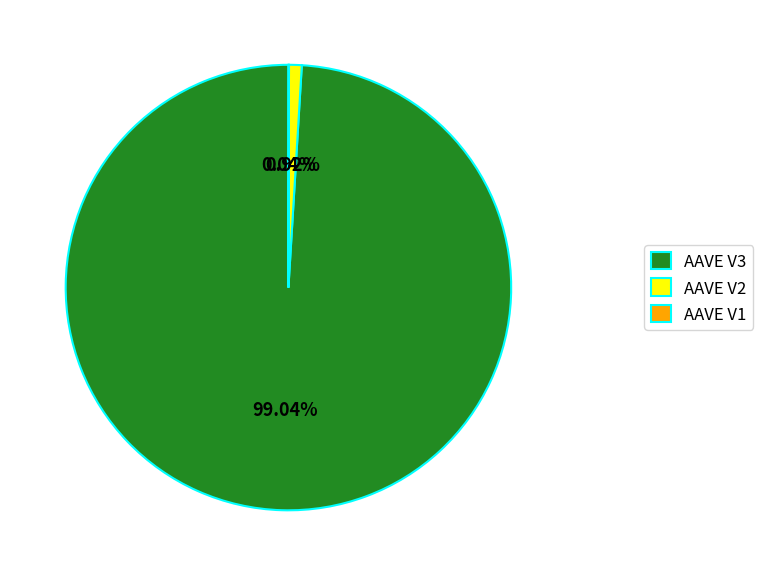

Which category accounts for the majority?

AAVE V3